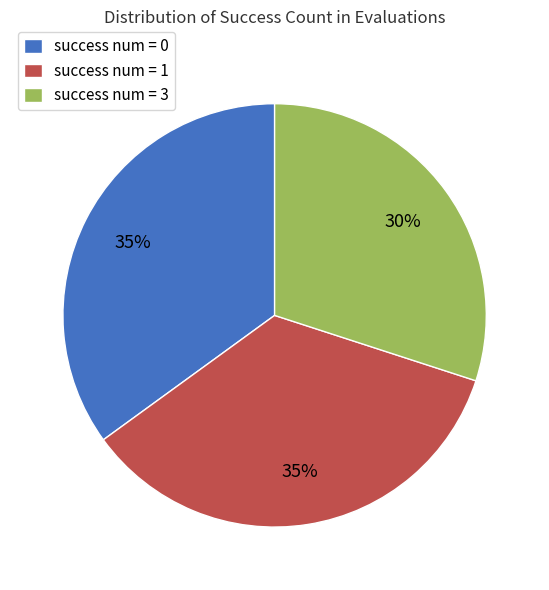

To the nearest percent, what is the combined percentage of success num = 1 and success num = 3?

65%